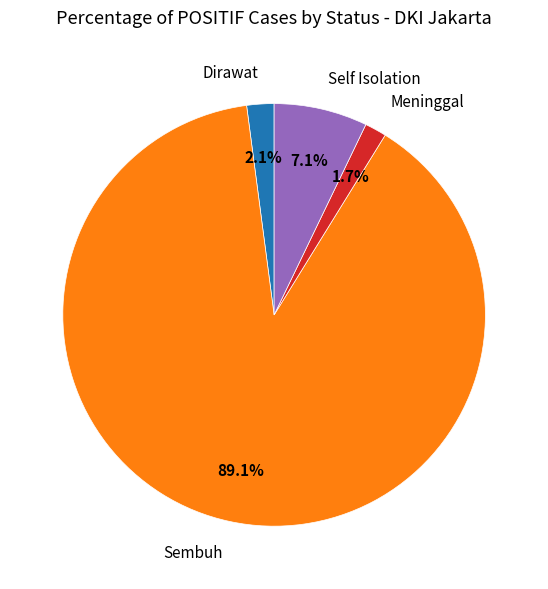

How many slices are in this pie chart?

4